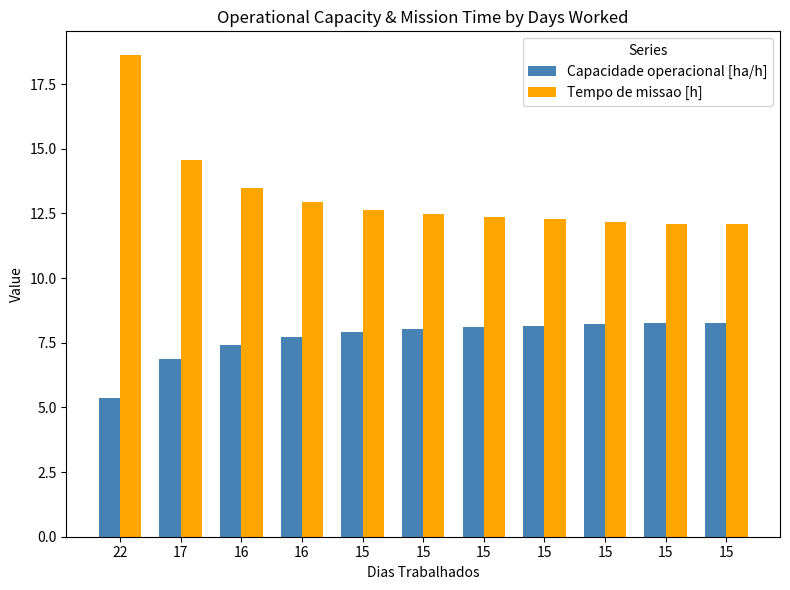

What are all the series names shown in the legend?

Capacidade operacional [ha/h], Tempo de missao [h]